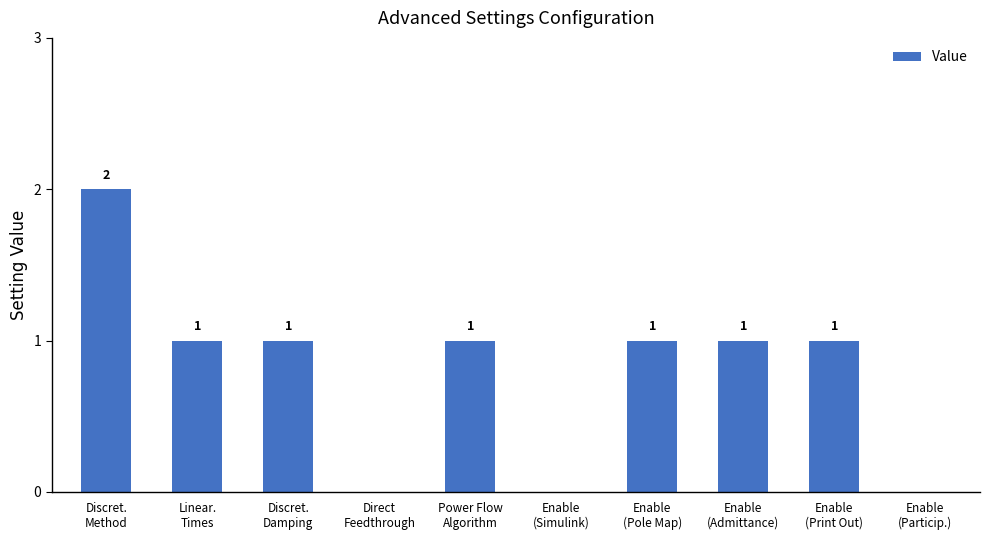

How many values are between 0 and 1?

9